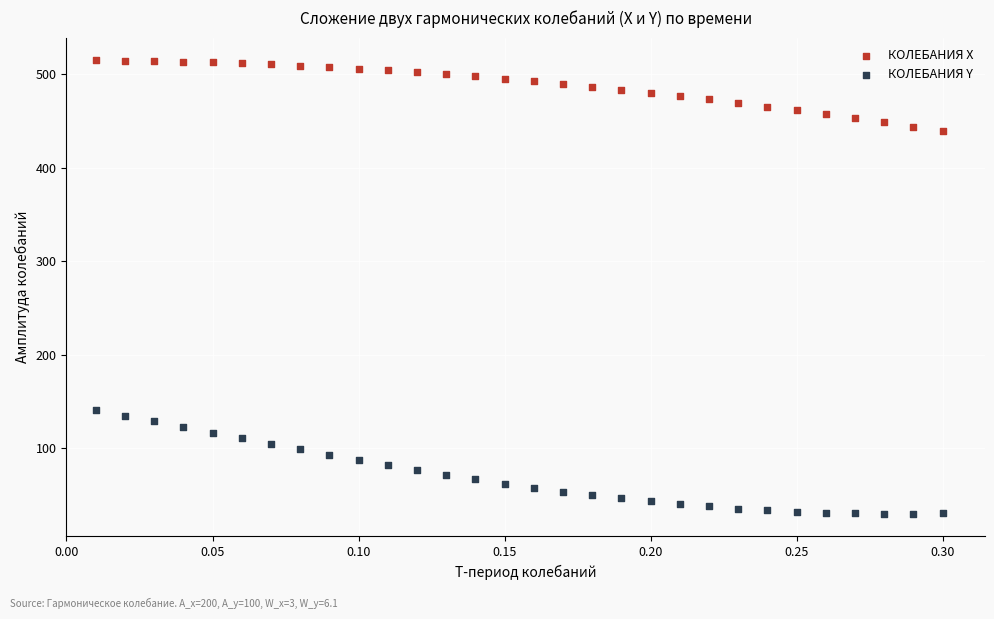

Which series has the largest Y range (max minus min)?

КОЛЕБАНИЯ Y